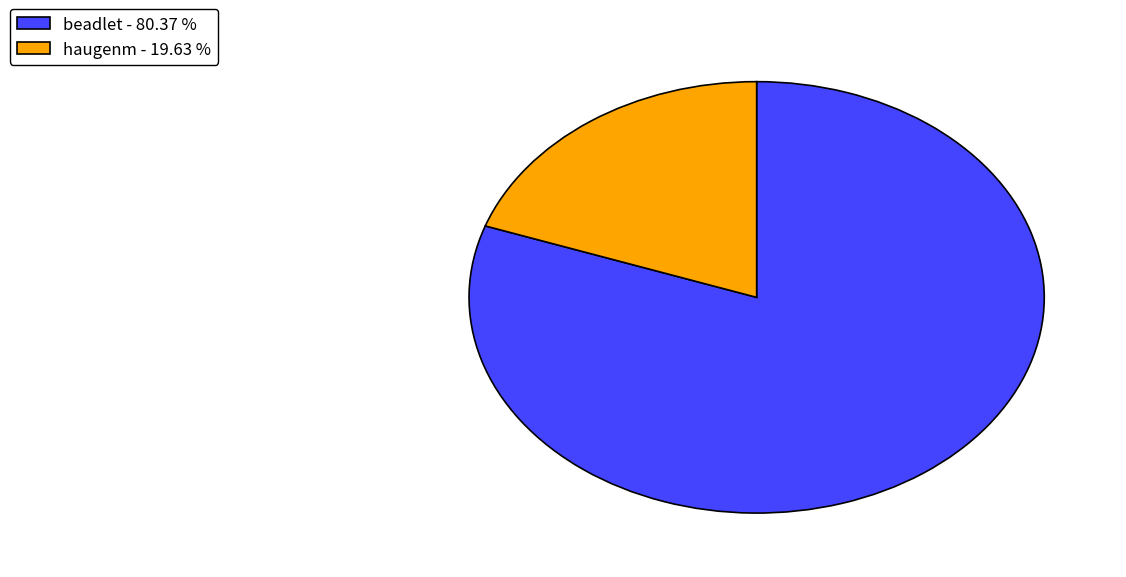

Is the sum of beadlet and haugenm greater than half?

Yes